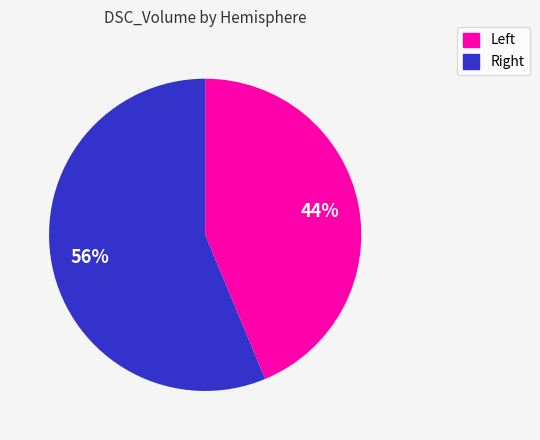

Rank the categories by value from highest to lowest.

Right, Left